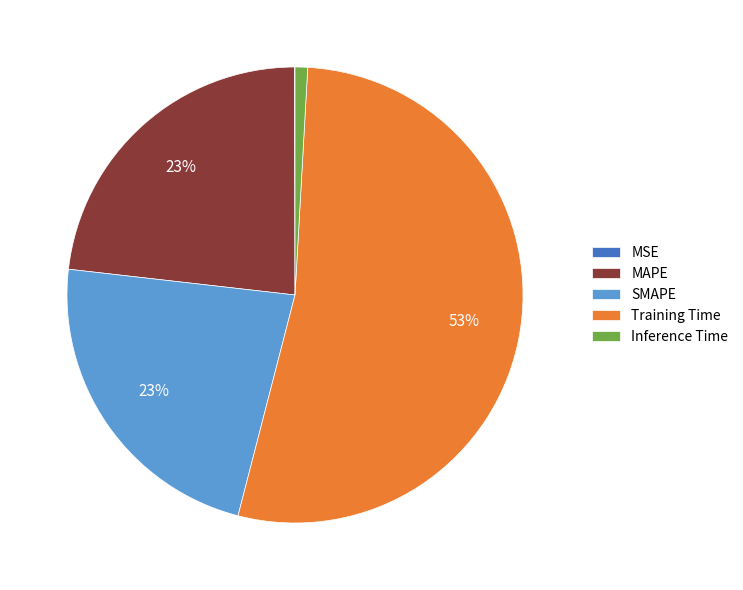

Between Training Time and Inference Time, which is larger?

Training Time